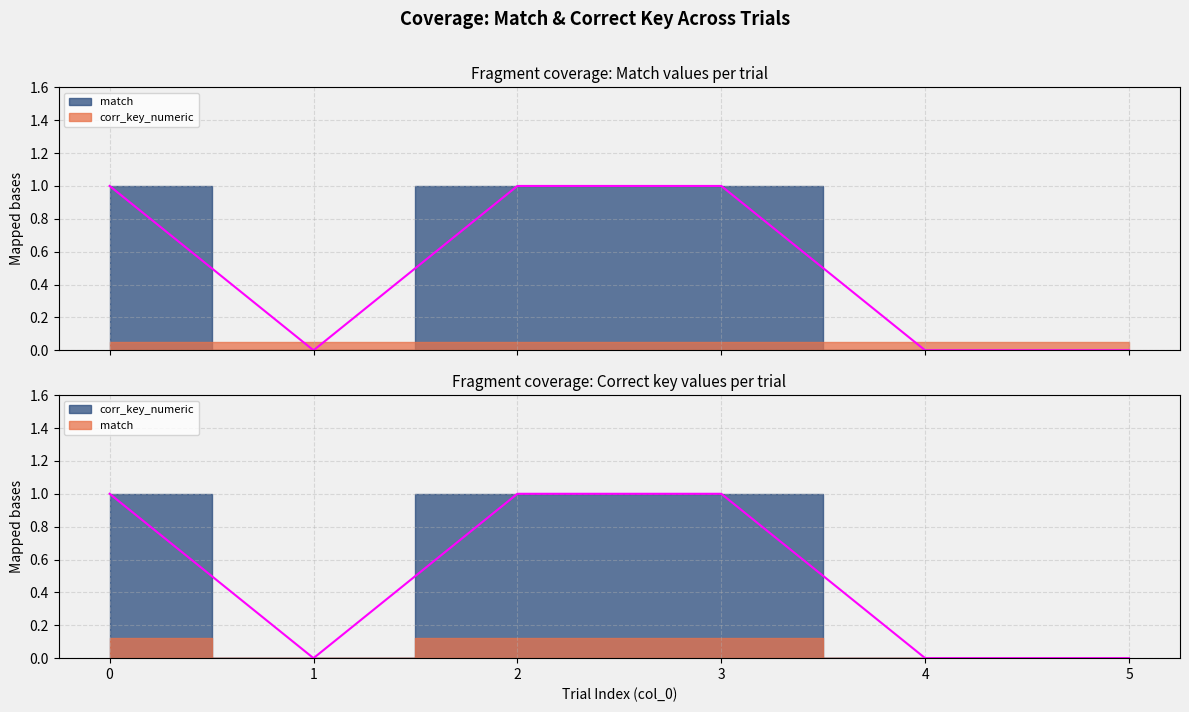

What is the maximum value for corr_key_numeric?

1